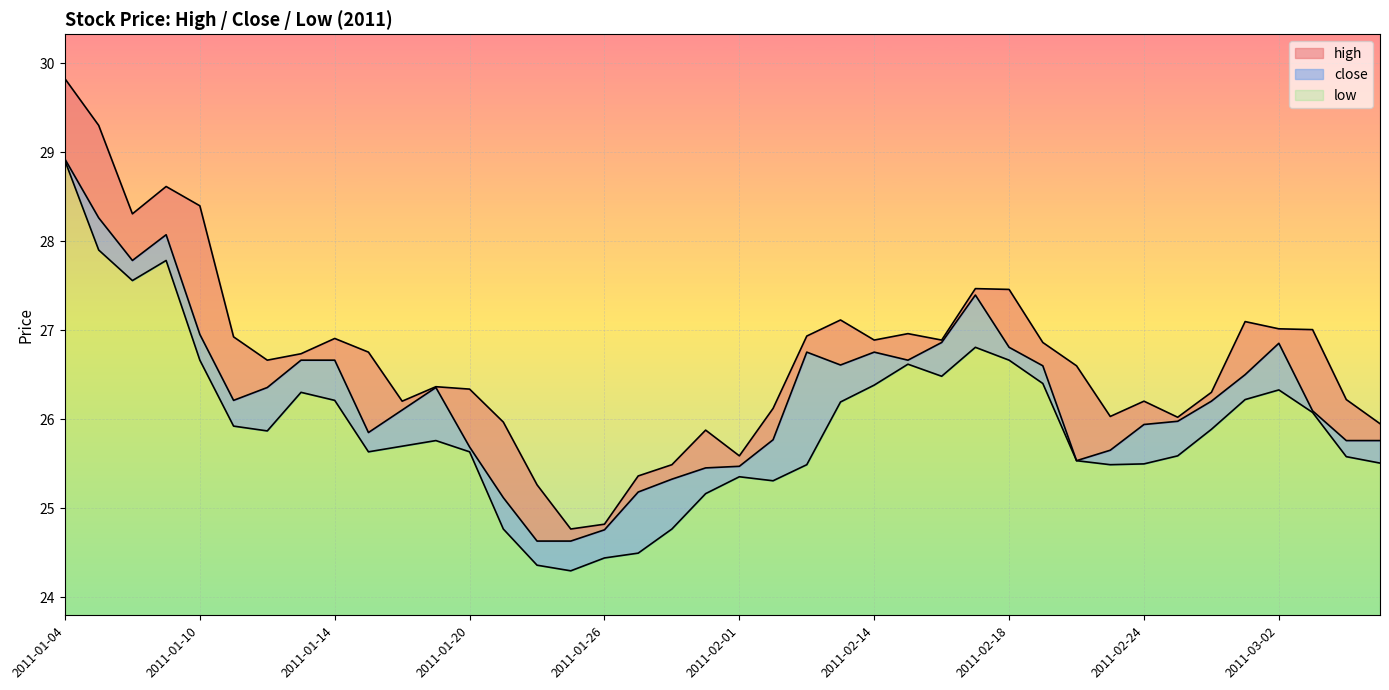

What is the maximum value for low?

5.1